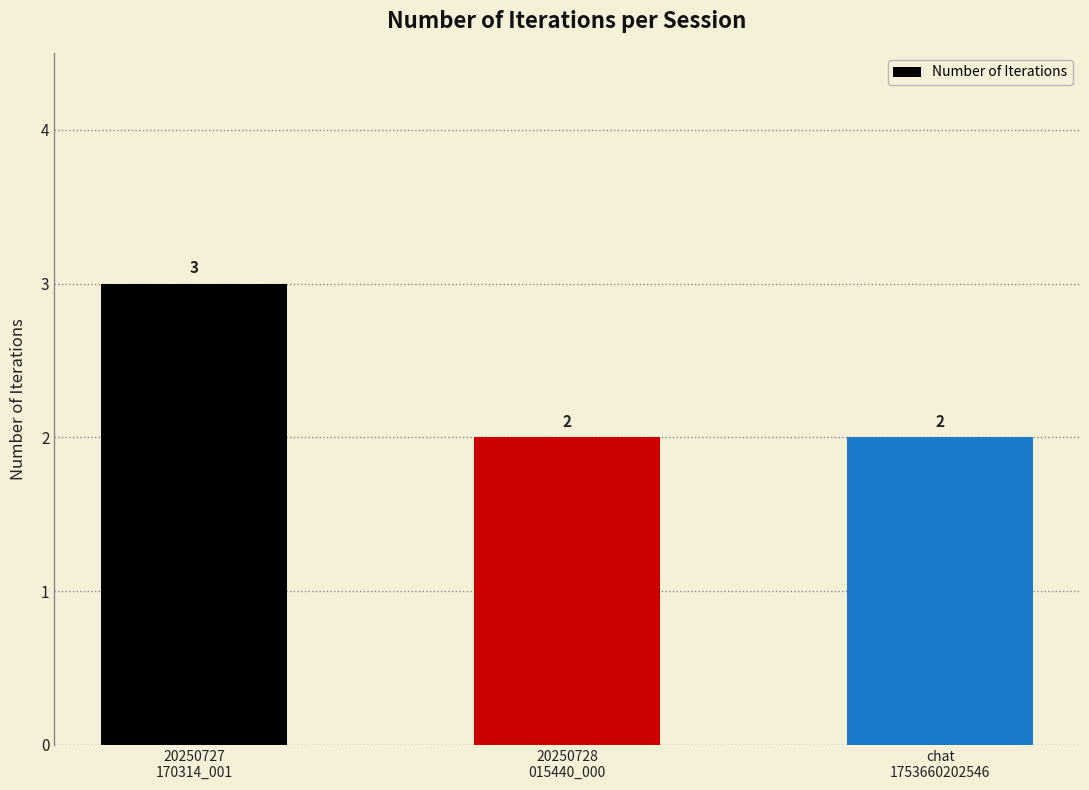

True or false: the data shows 3 at 20250727
170314_001.

True